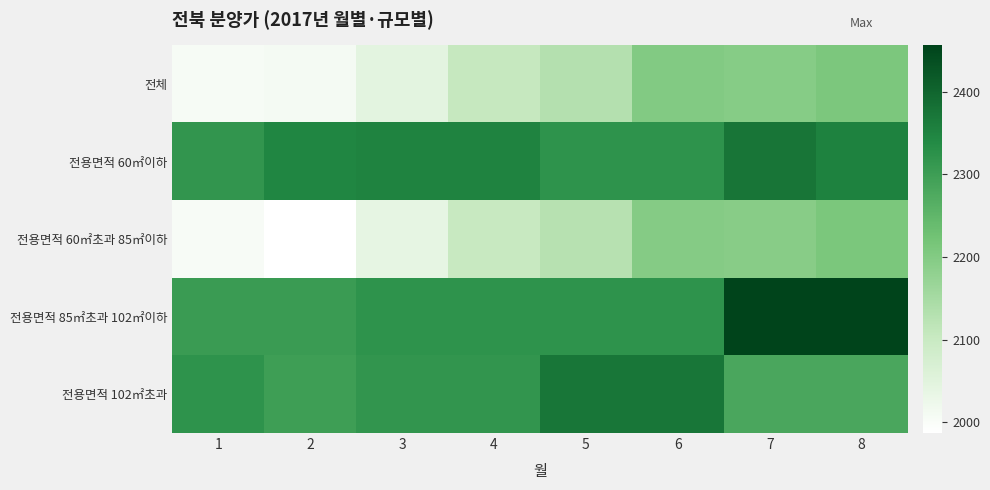

At 3, list the series in order from smallest to largest.

전용면적 60㎡초과 85㎡이하, 전체, 전용면적 102㎡초과, 전용면적 85㎡초과 102㎡이하, 전용면적 60㎡이하